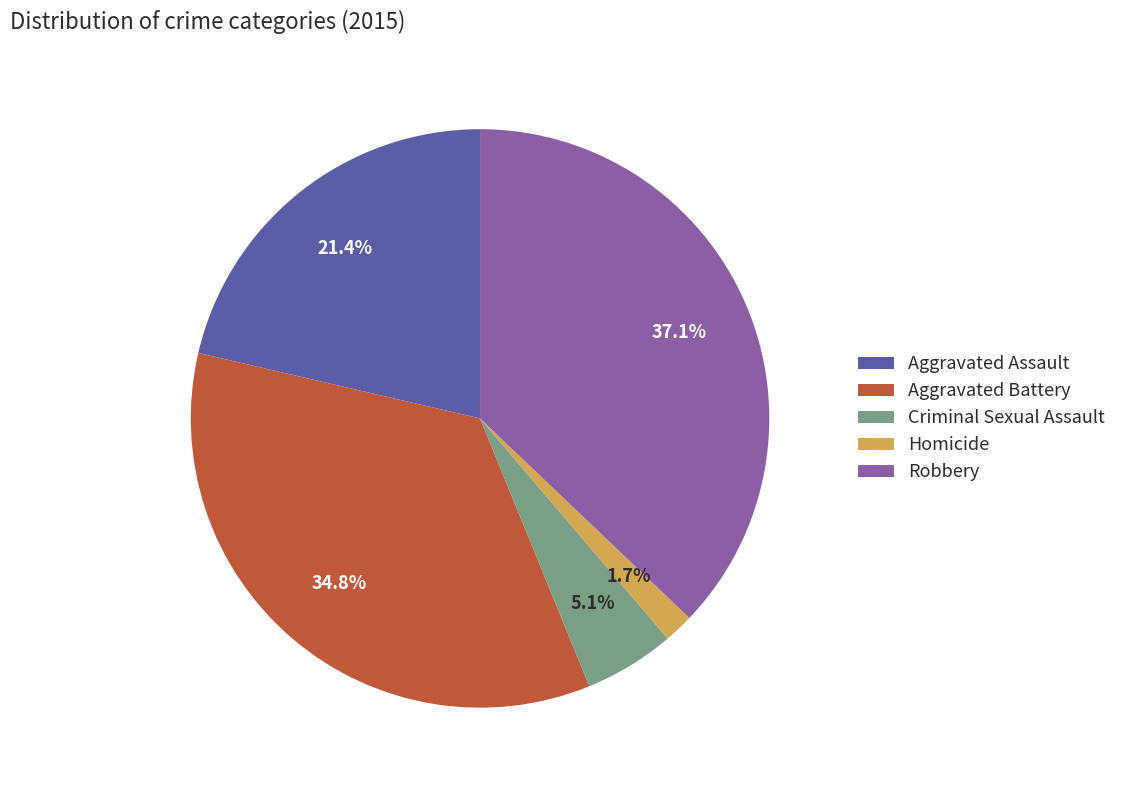

To the nearest percent, what is the difference between the largest and smallest slice percentages?

35%